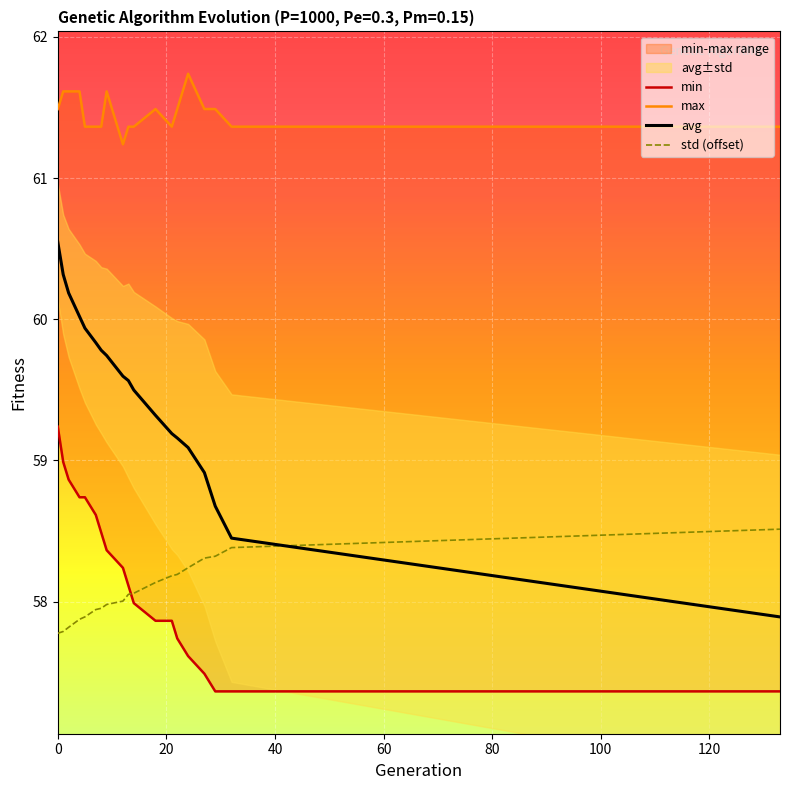

What is the sum of all std values?

1103.4